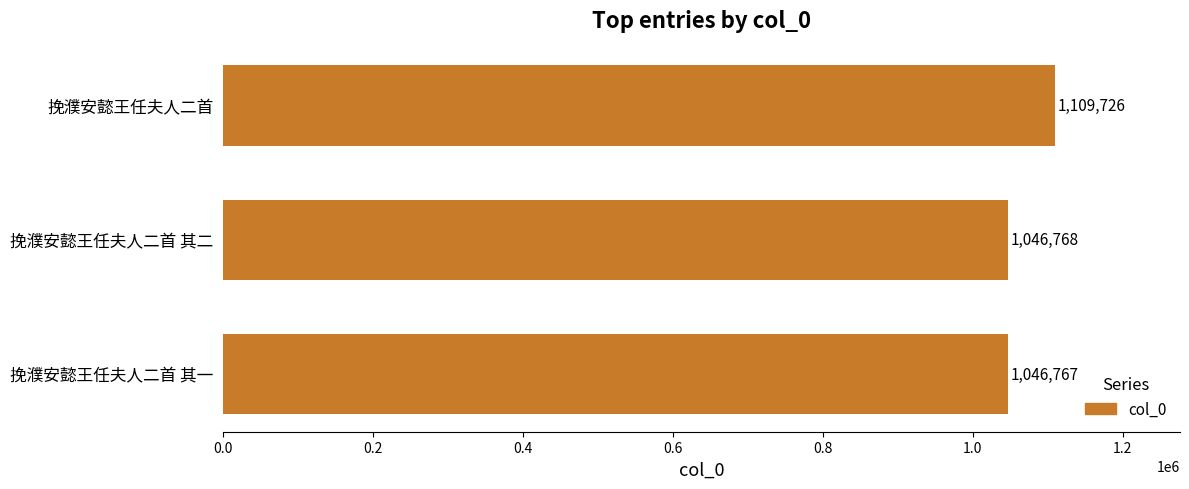

True or false: the data shows 273025 at 挽濮安懿王任夫人二首.

False